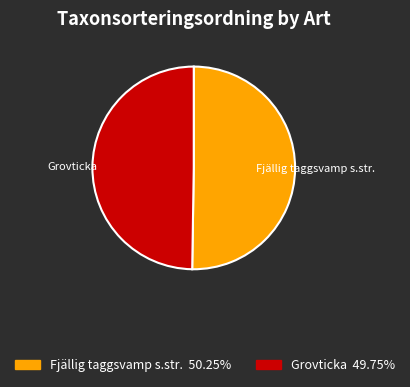

What is the ratio of the value at Grovticka to the value at Fjällig taggsvamp s.str.?

1.0